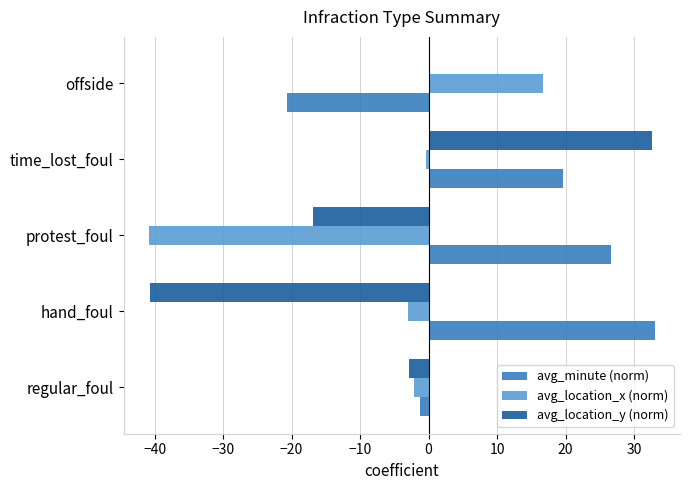

Is it true that avg_minute (norm) equals 35.1 at time_lost_foul?

False